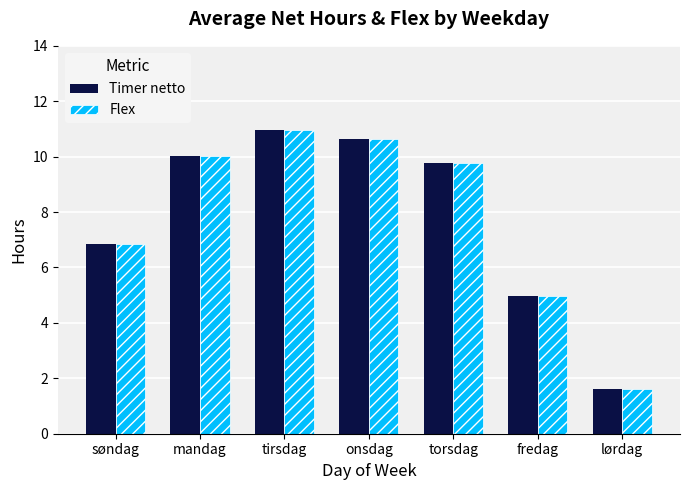

Is it true that Timer netto equals 11.0 at tirsdag?

True